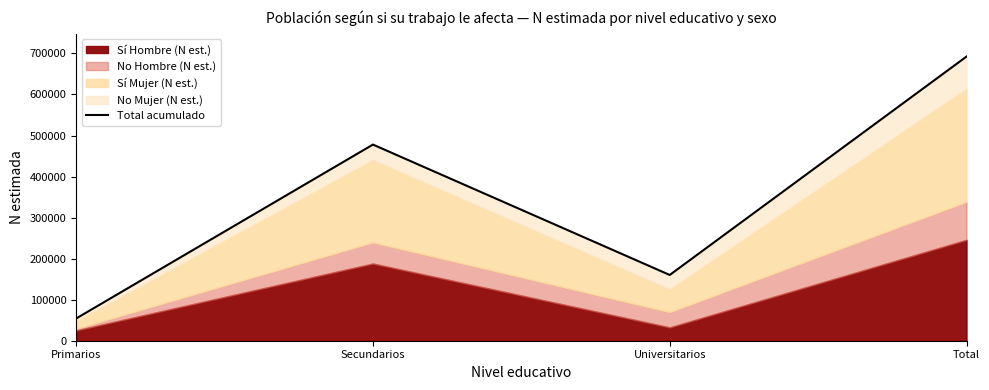

True or false: the data shows 160221 at Universitarios.

True